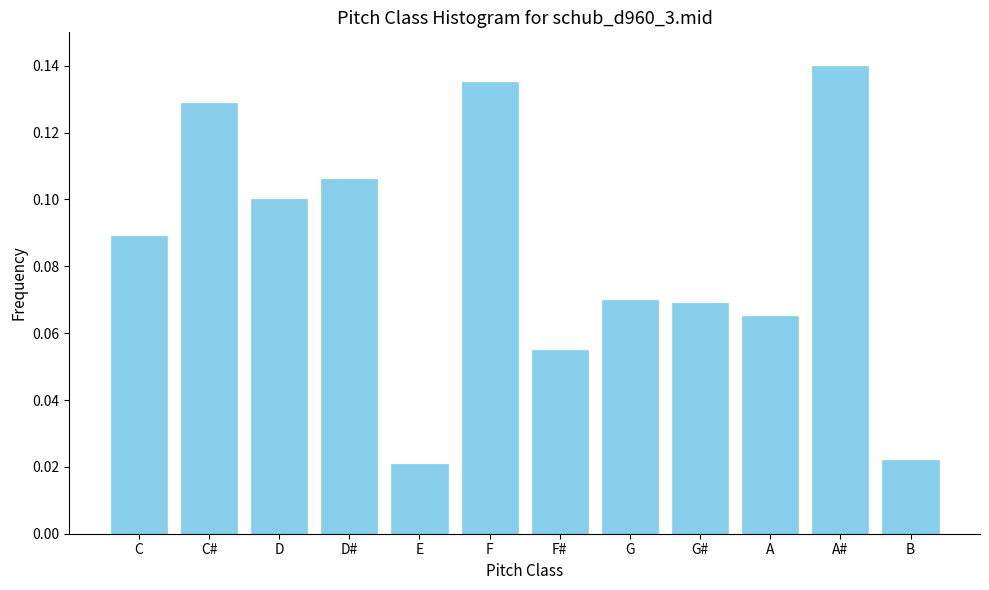

Count the values in the range 0 to 1.

12